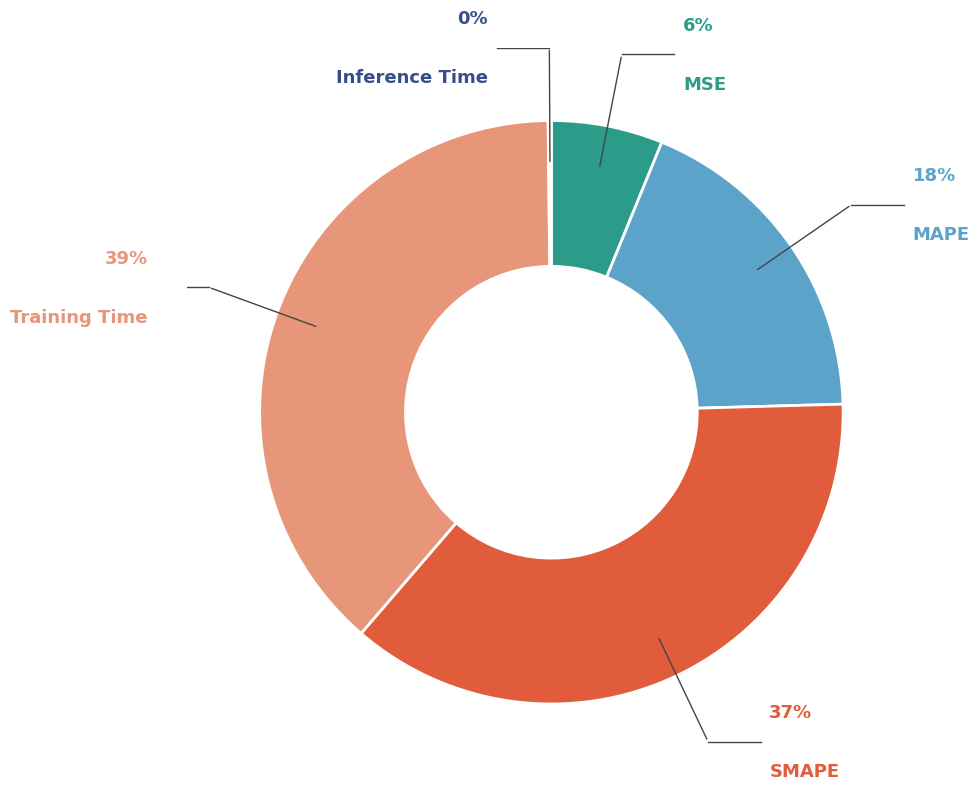

Is SMAPE the majority of the pie?

No